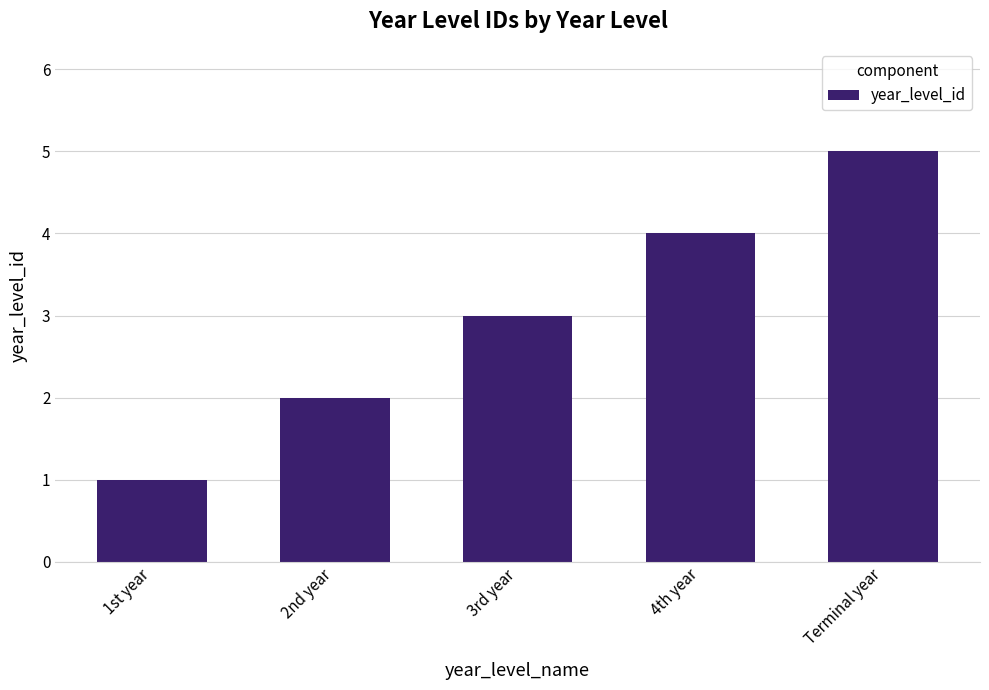

What is the maximum value shown in the chart?

5